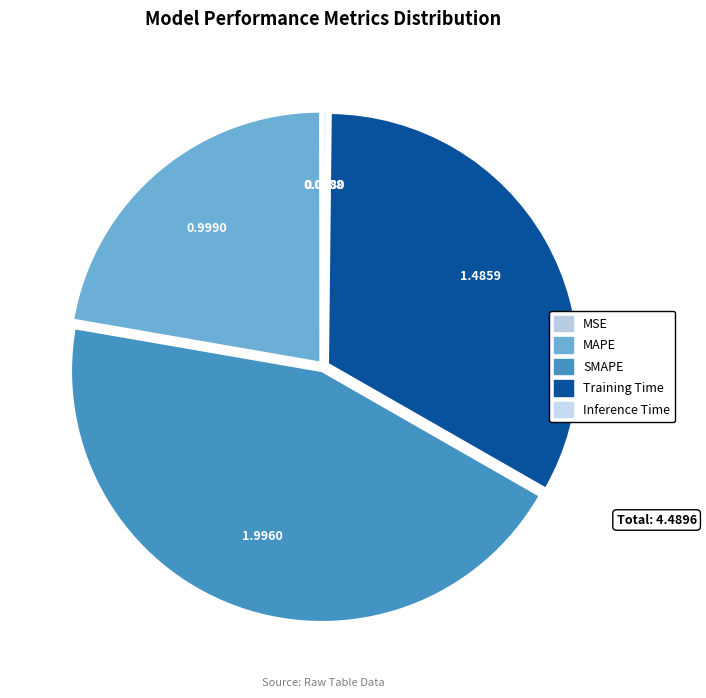

How many slices are in this pie chart?

5